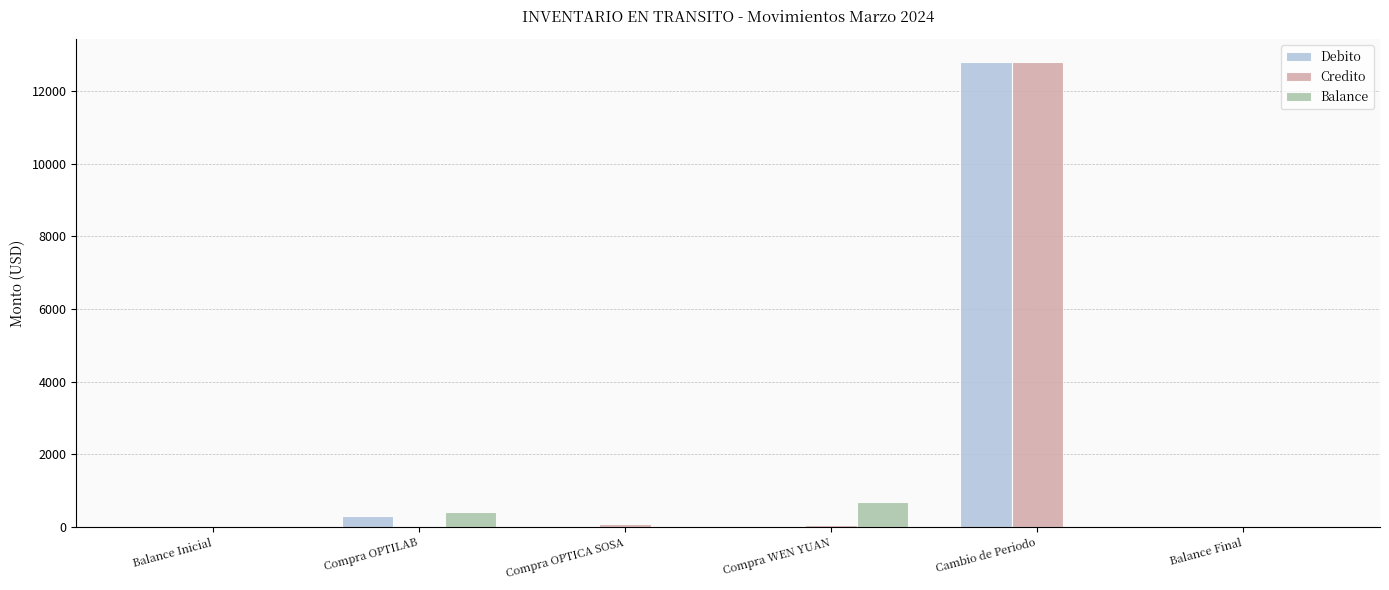

Is the value of Debito at Cambio de Periodo greater than the value of Credito at Balance Inicial?

Yes